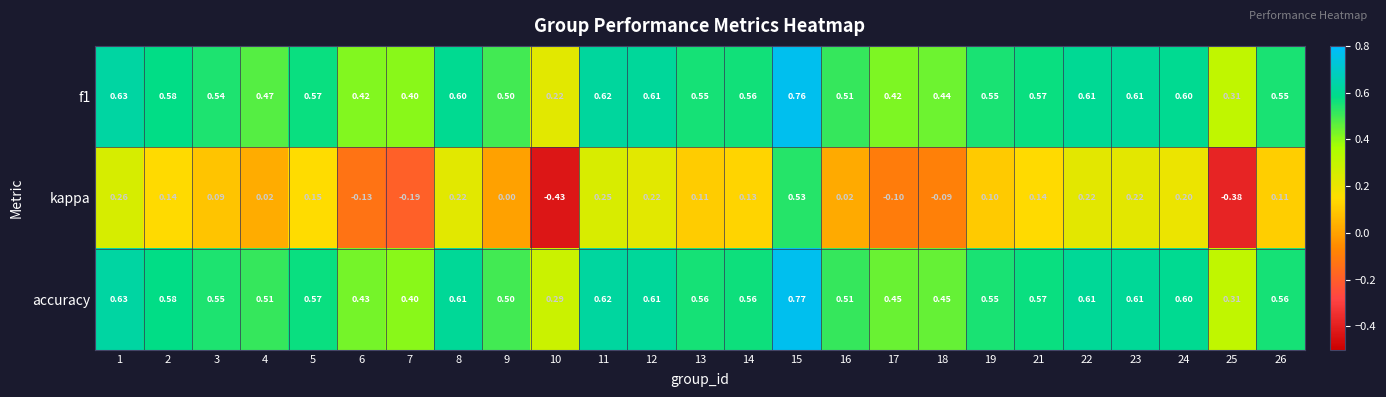

Which series has the largest total across all categories?

accuracy